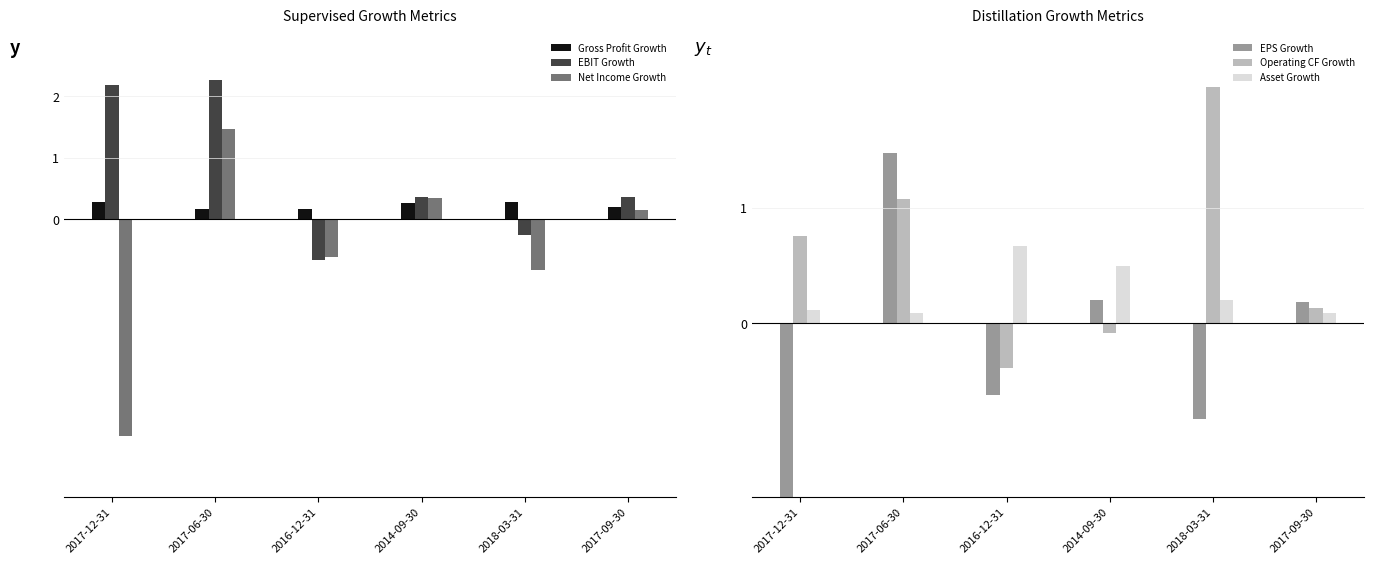

What is the label of the 5th bar from the left?

2018-03-31